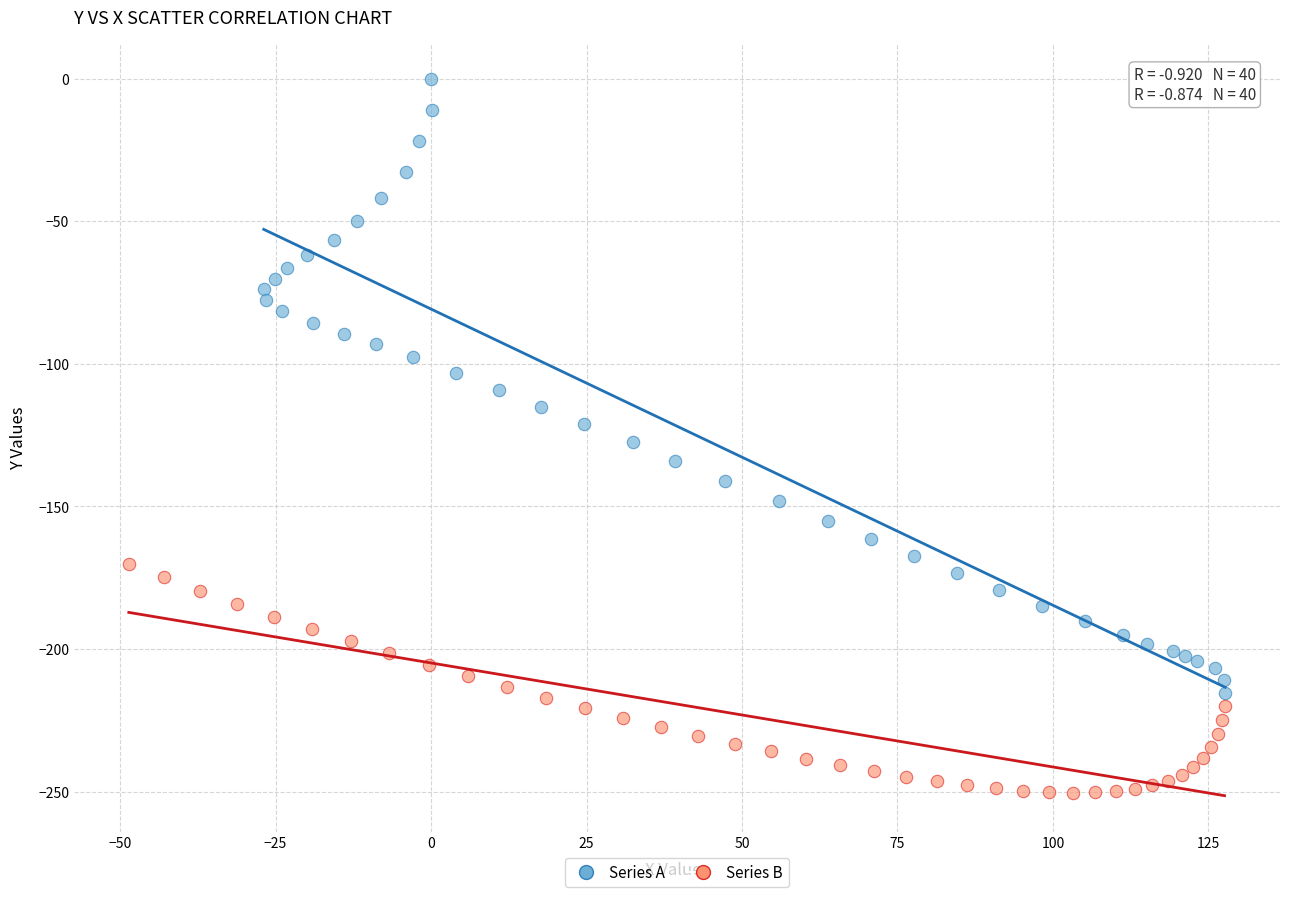

Which series has the largest Y range (max minus min)?

Series A